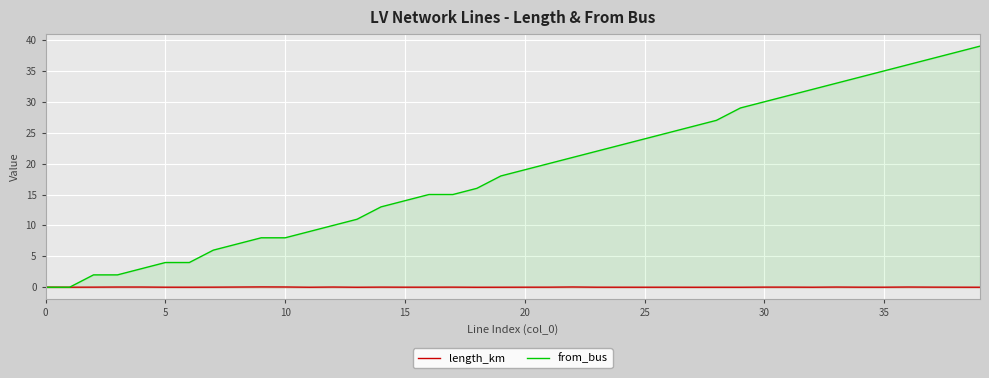

Count the number of data series in this chart.

2